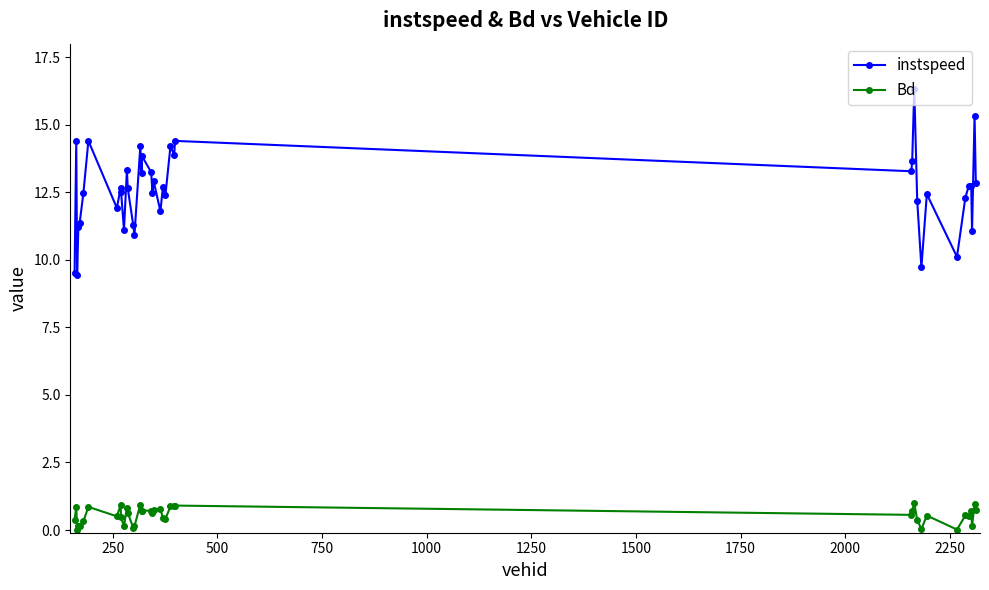

Rank the series by their maximum value, from highest to lowest.

instspeed, Bd